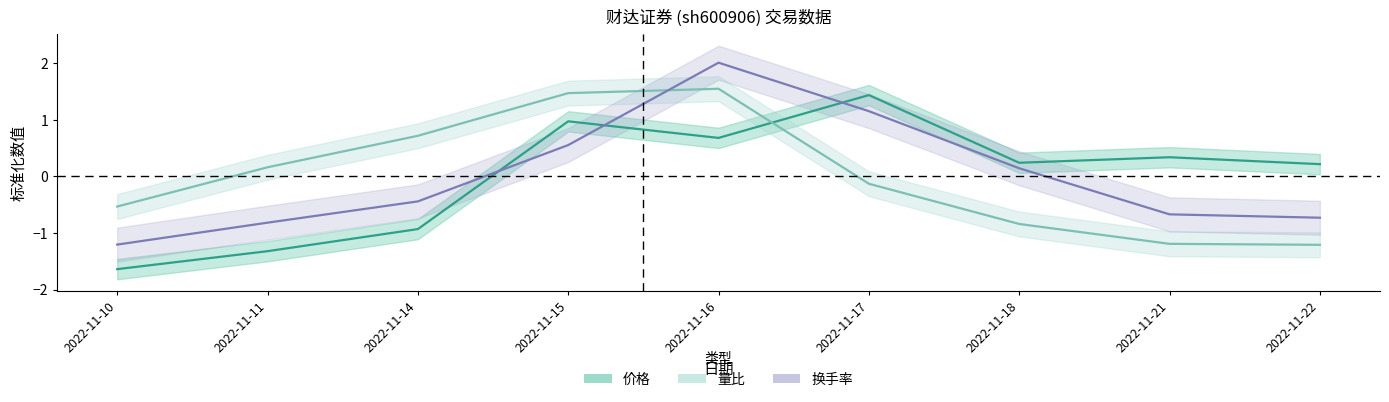

What is the spread (max minus min) of values at 2022-11-15?

0.9